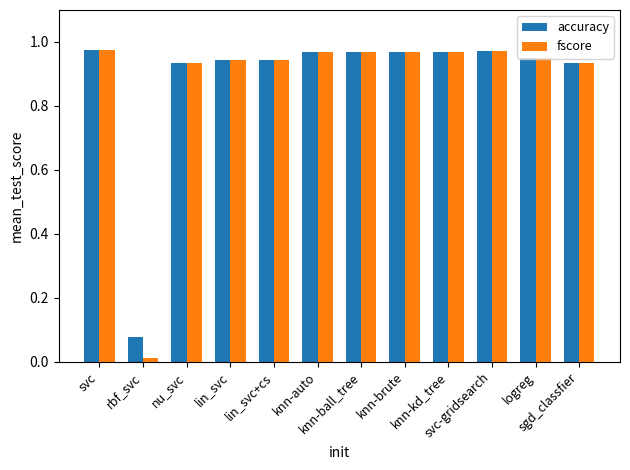

Which series has the widest spread of values?

fscore